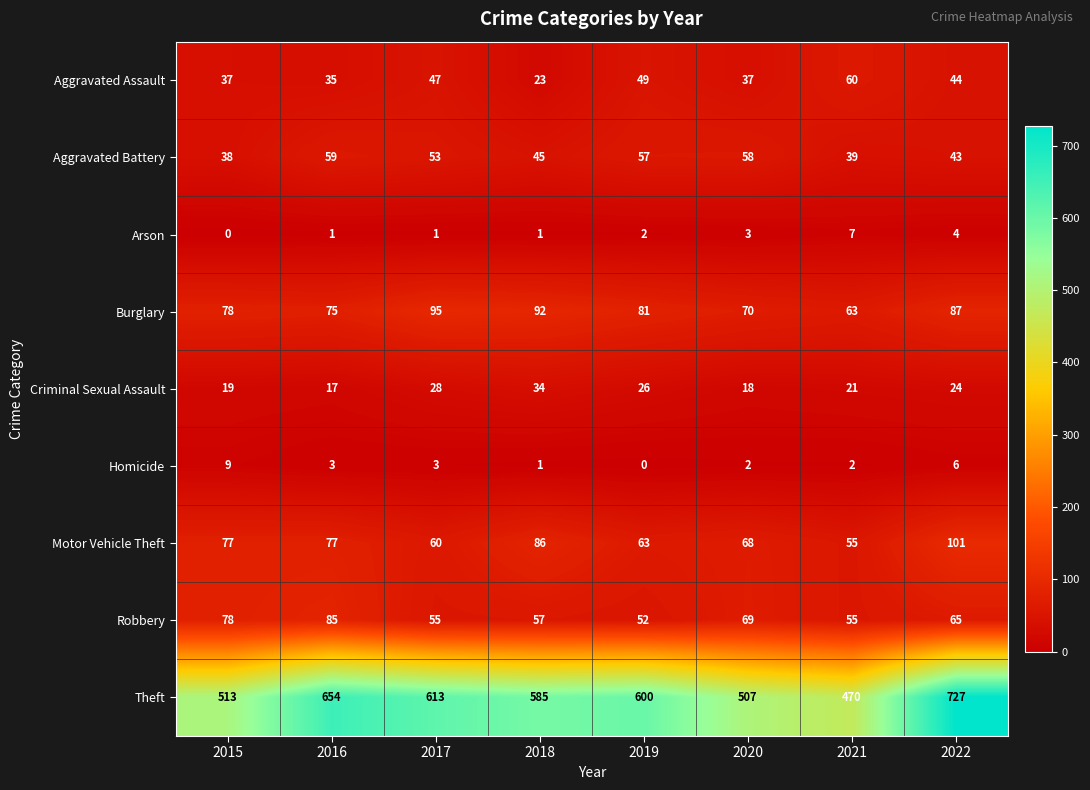

Where is Theft nearest to the value 598?

2019